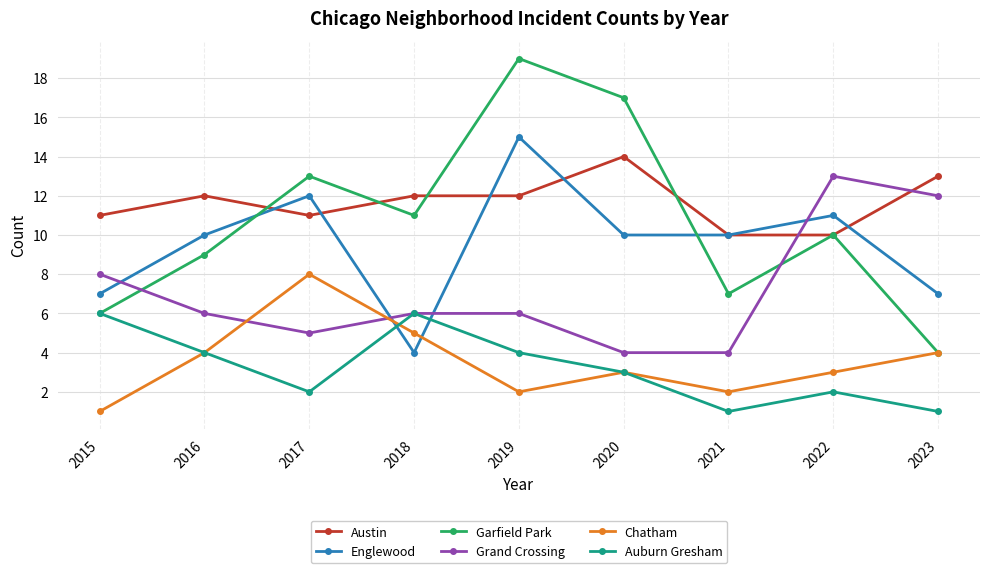

Which series has the widest spread of values?

Garfield Park